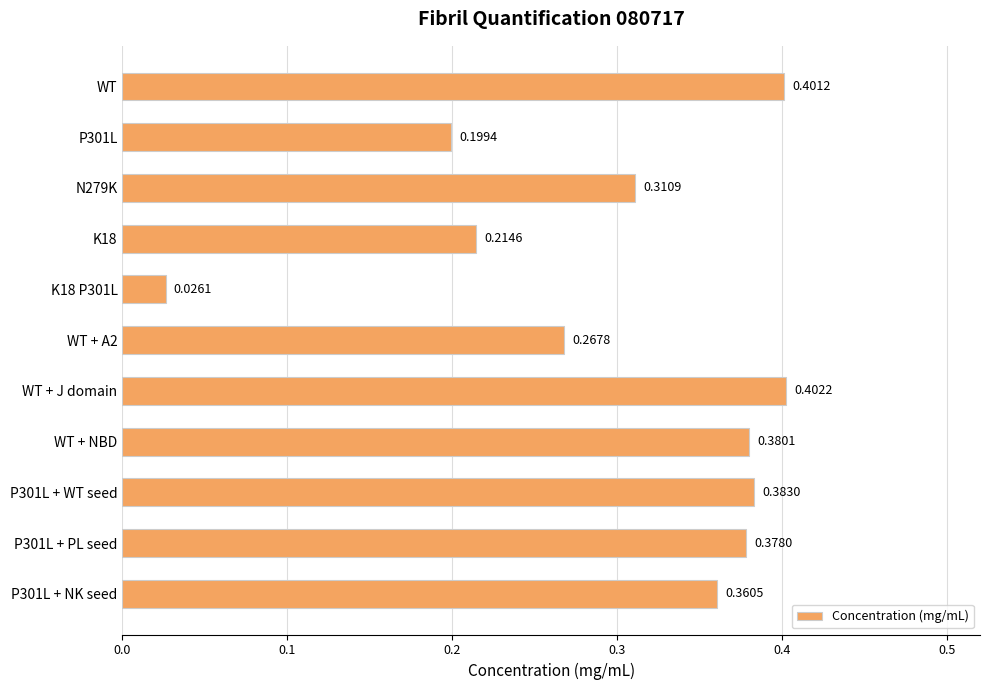

What is the sum of all values?

3.3